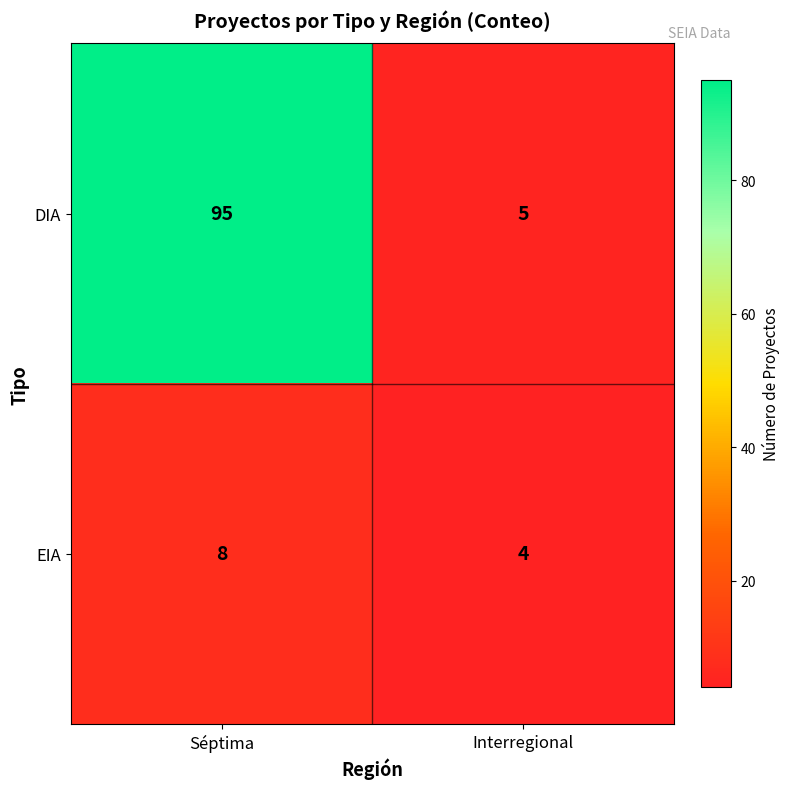

What is the approximate value of DIA at Interregional?

5